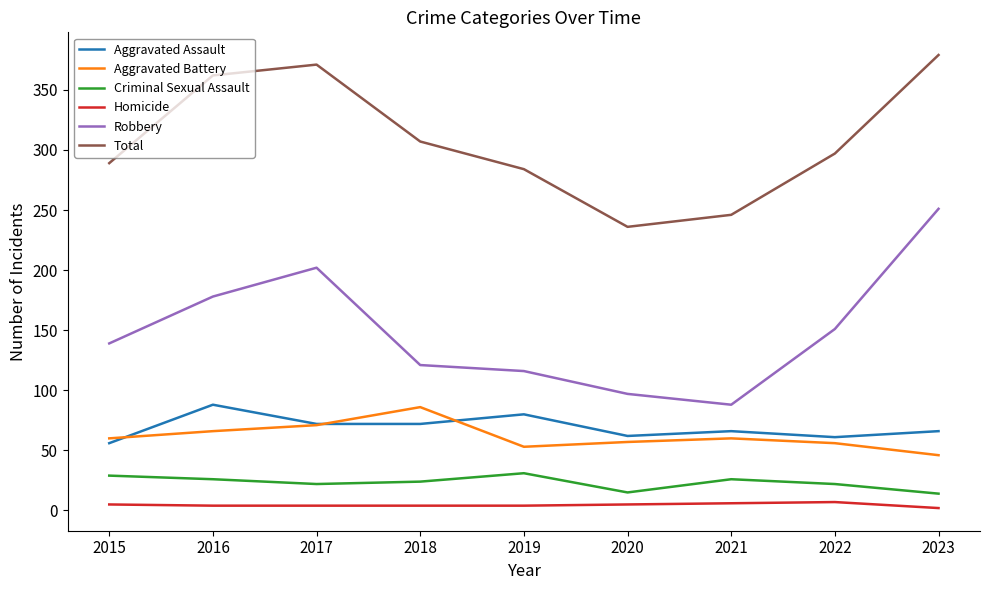

Which series changed the most between 2016 and 2019?

Total